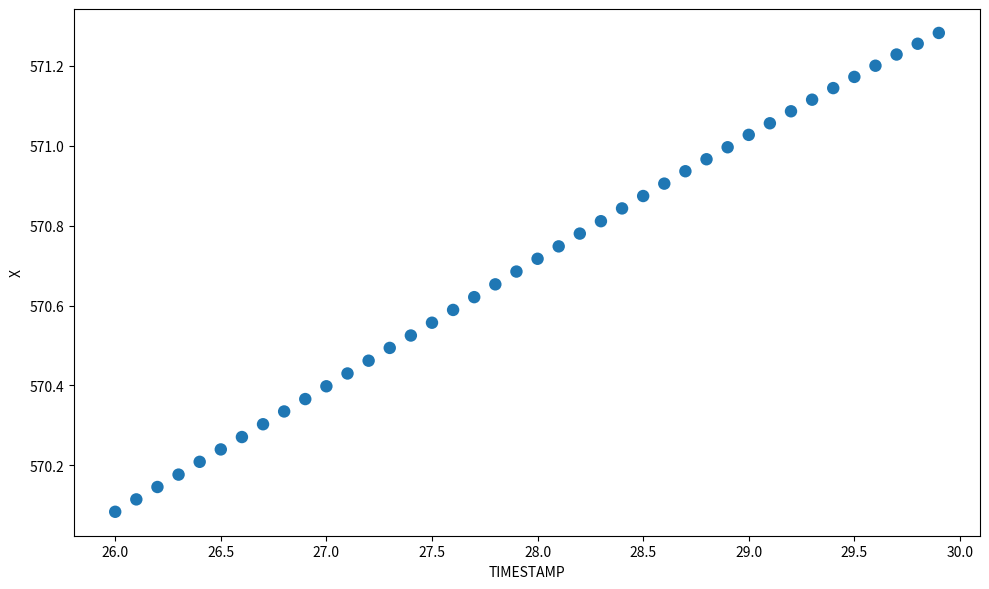

What is the range of X values (max minus min)?

3.9